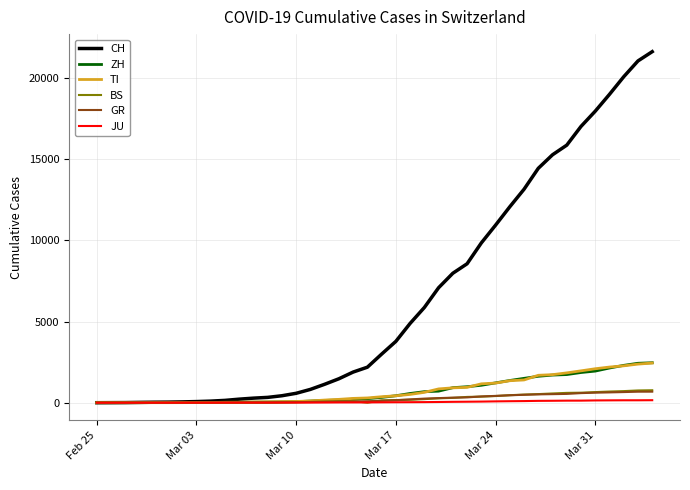

What is the maximum value shown in the chart?

21617